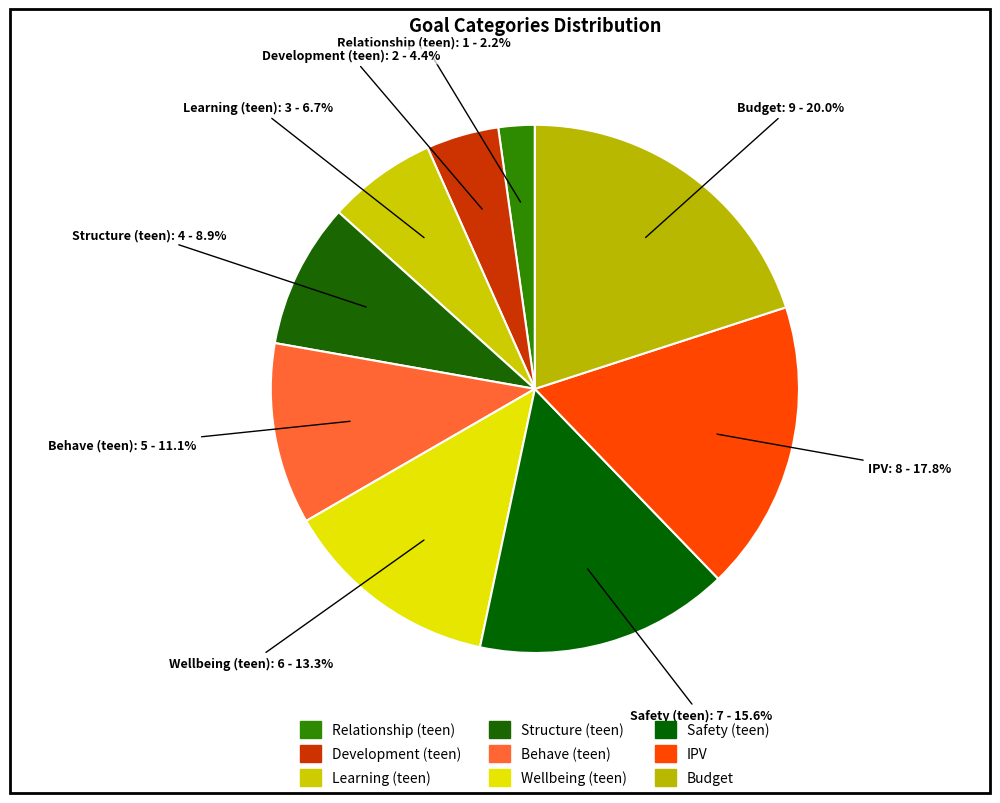

How many slices are in this pie chart?

9